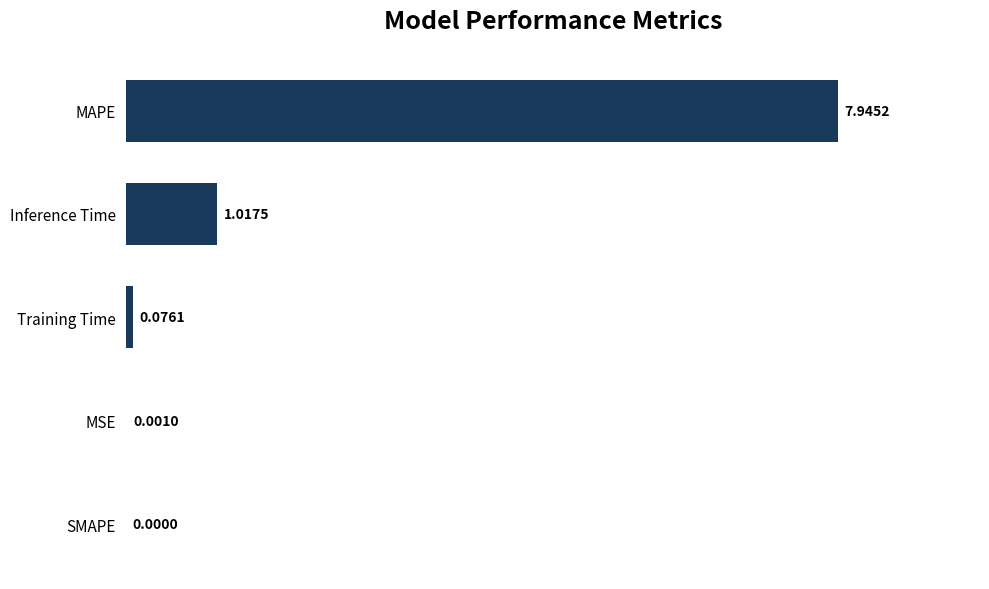

Are the bars horizontal?

Yes